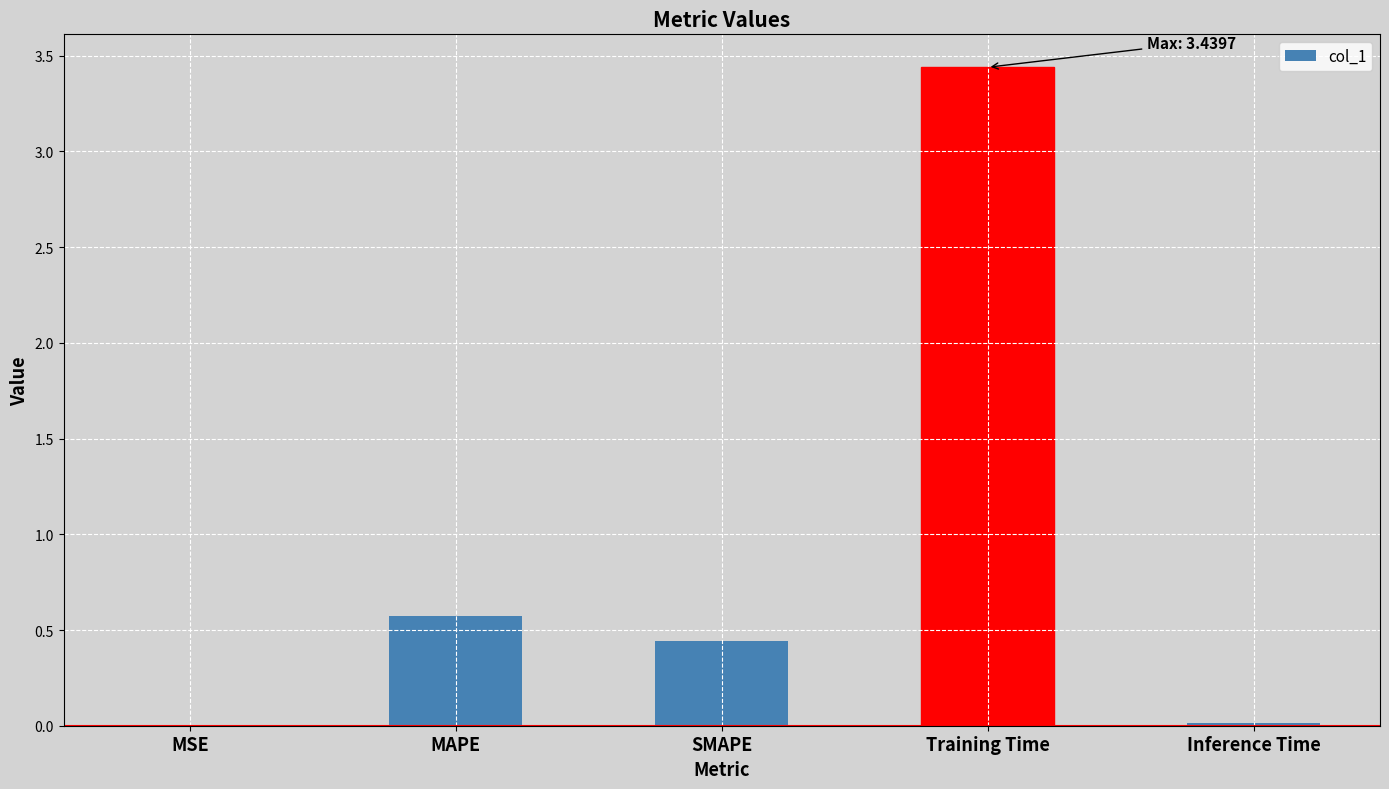

At which category does the chart reach its peak across all series?

Training Time